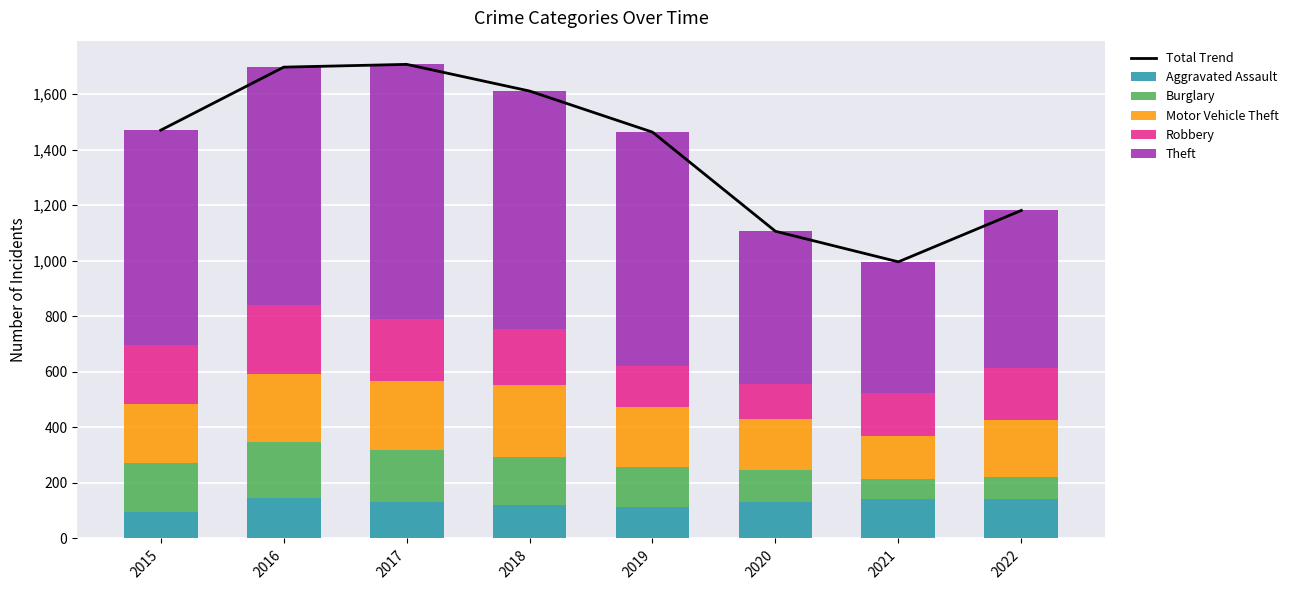

What is the value of the Burglary bar at the 7th from the left?

71